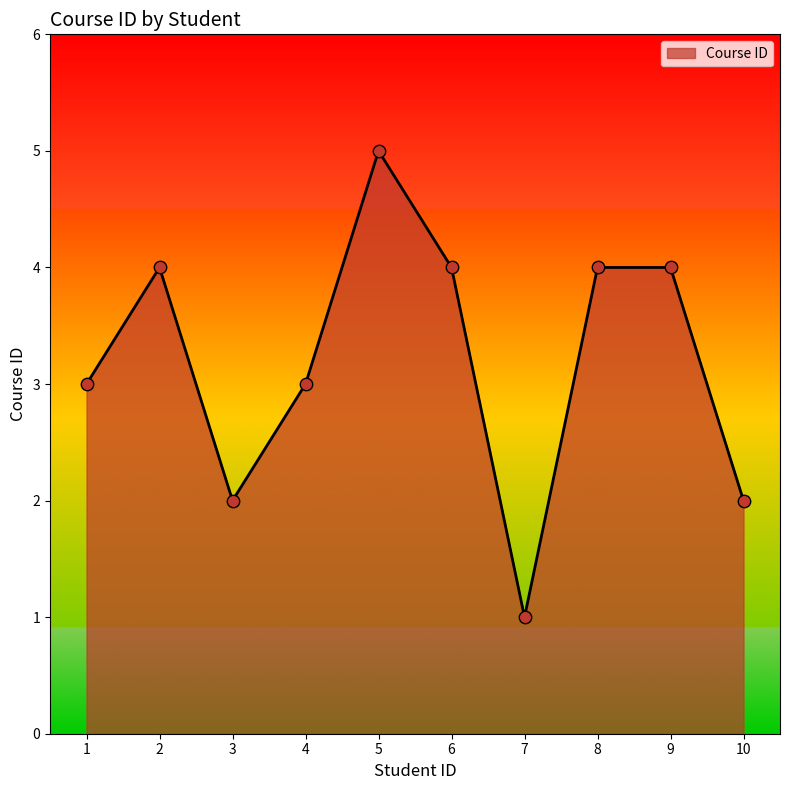

What is the change in value from 6 to 10?

-2